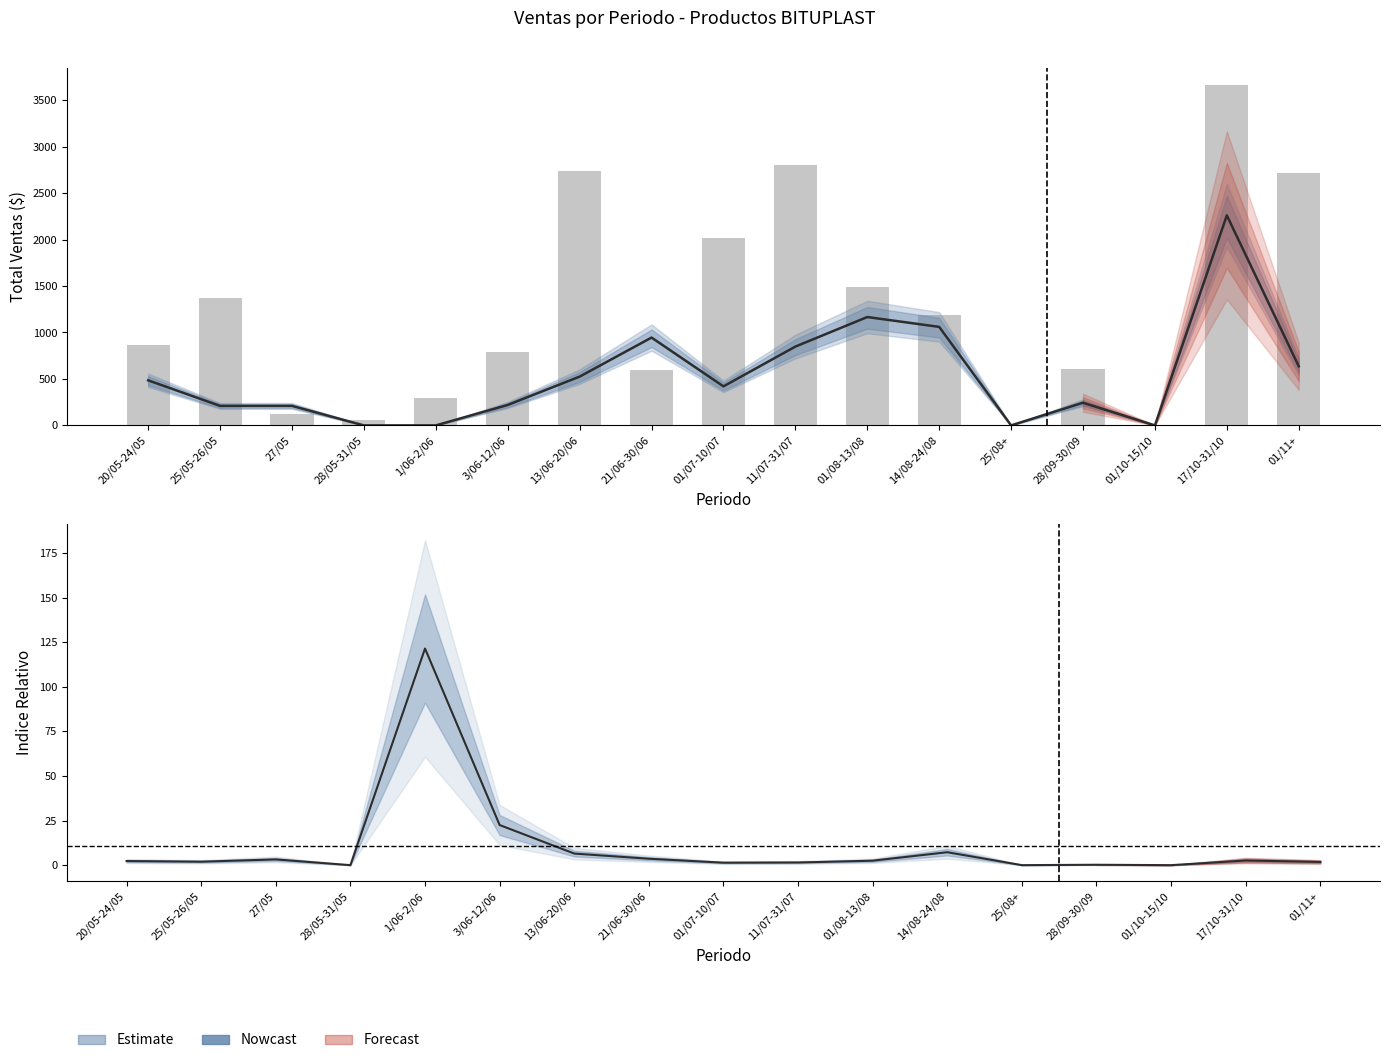

Between 20/05-24/05 and 01/08-13/08, which series saw the biggest shift?

PINT ALUMINIZADA 4GLN